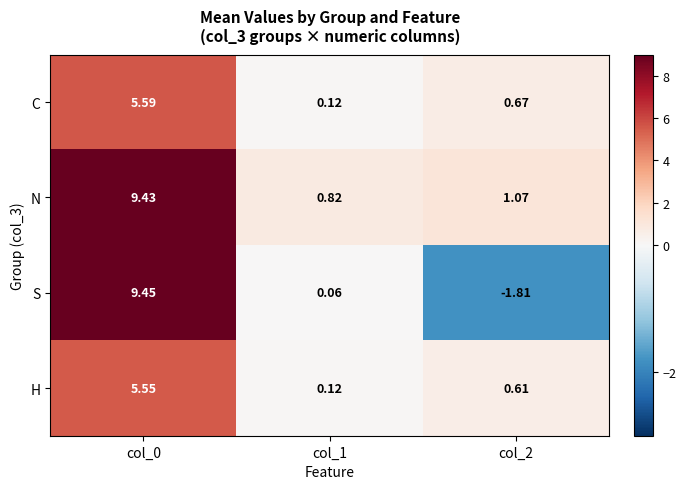

Is the value of S at col_1 greater than the value of H at col_0?

No